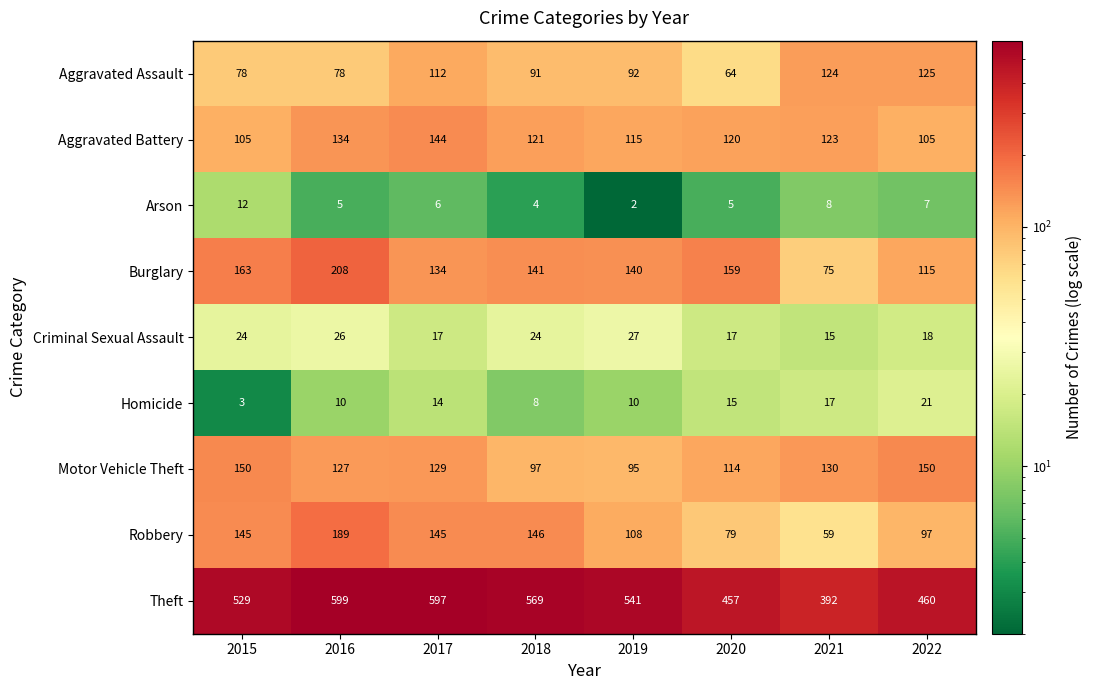

The value of Robbery at 2021 is 19. True or false?

False